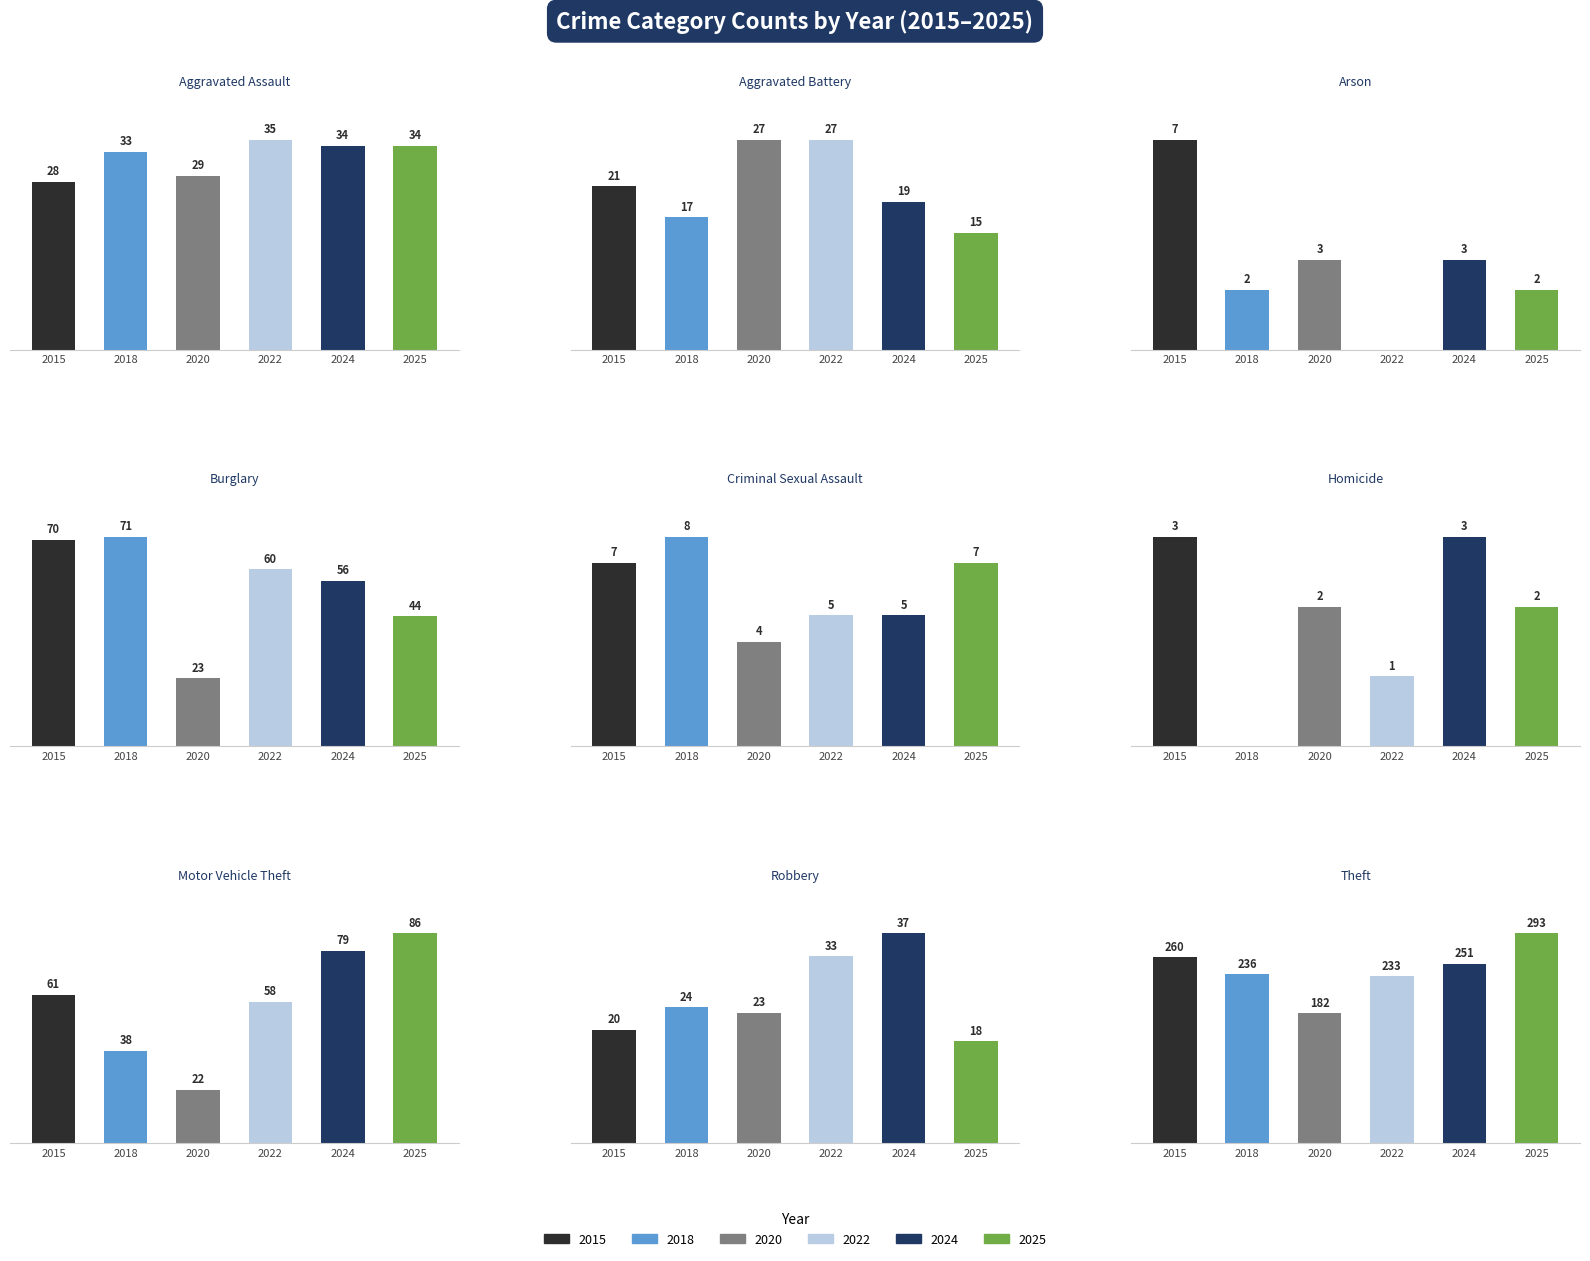

What is the difference between the highest and lowest values at Burglary?

48